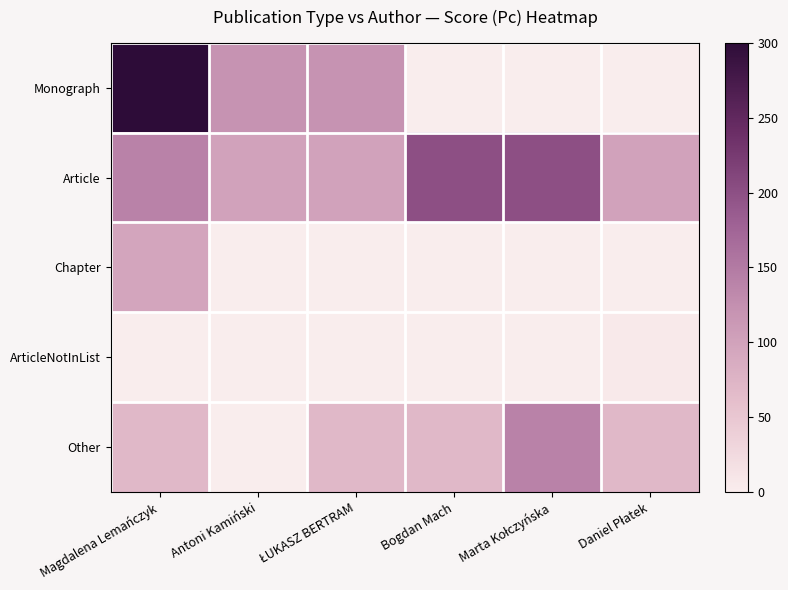

What is the total value across all series at Bogdan Mach?

270